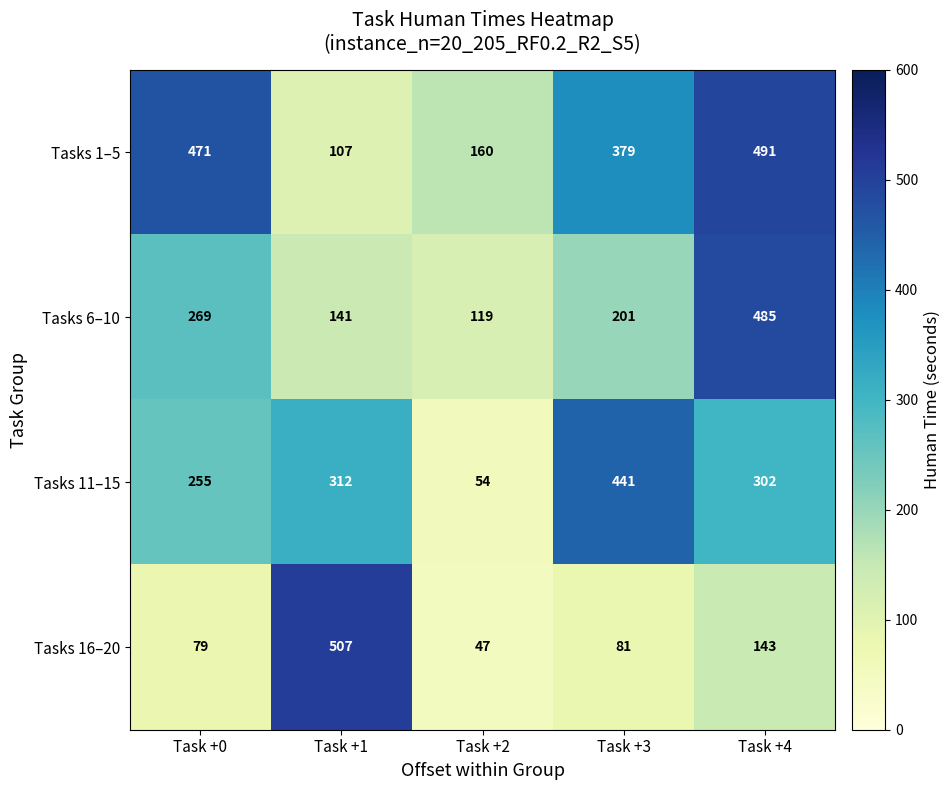

Reading left to right, extract all data points from this chart.

Tasks 1–5: Task +0=471	Task +1=107	Task +2=160	Task +3=379	Task +4=491
Tasks 6–10: Task +0=269	Task +1=141	Task +2=119	Task +3=201	Task +4=485
Tasks 11–15: Task +0=255	Task +1=312	Task +2=54	Task +3=441	Task +4=302
Tasks 16–20: Task +0=79	Task +1=507	Task +2=47	Task +3=81	Task +4=143